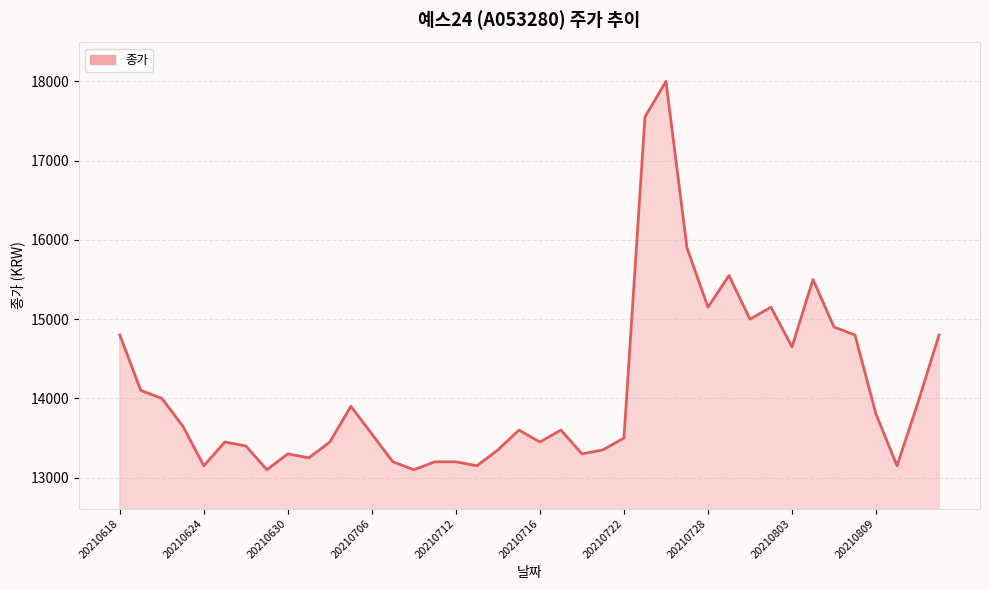

What is the greatest value displayed?

18000